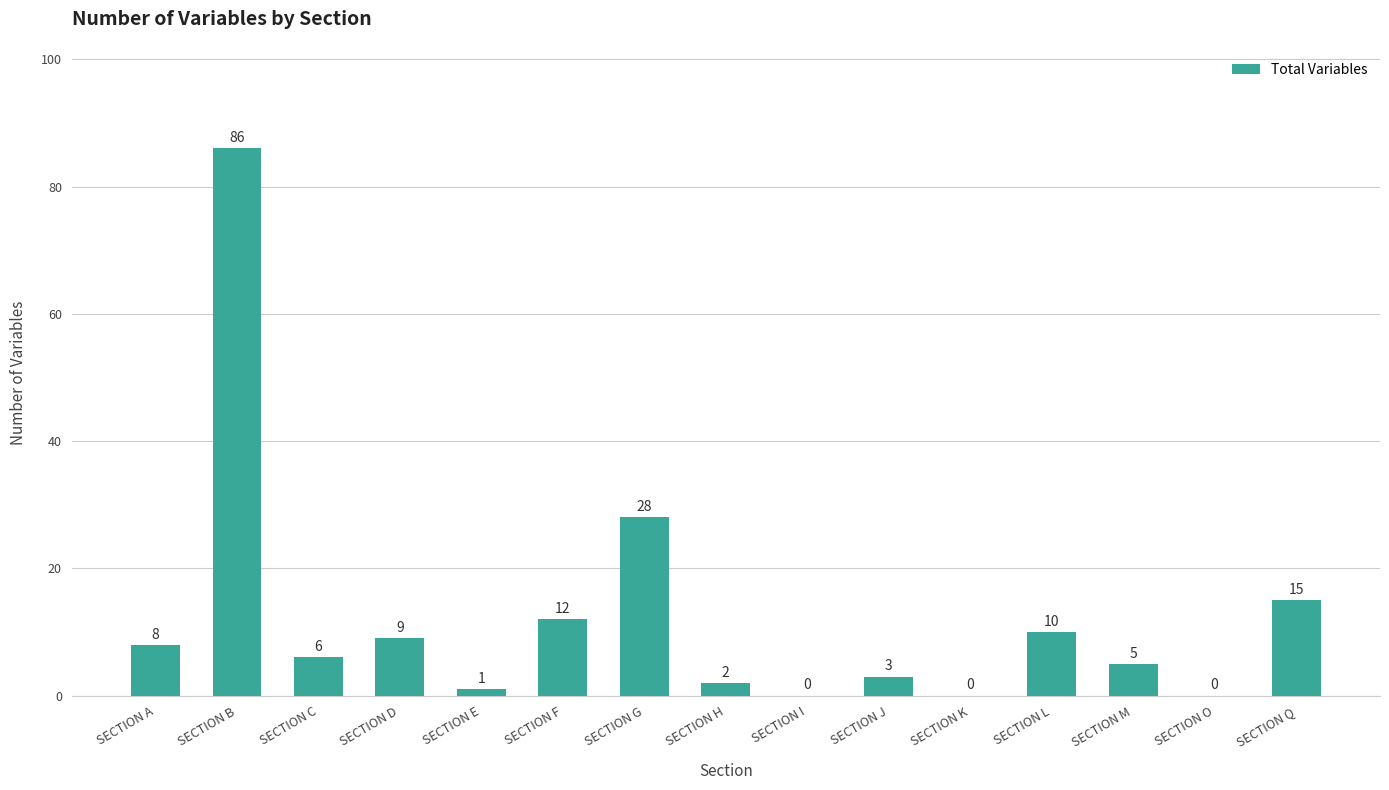

Is it true that the value at SECTION G is 16?

False